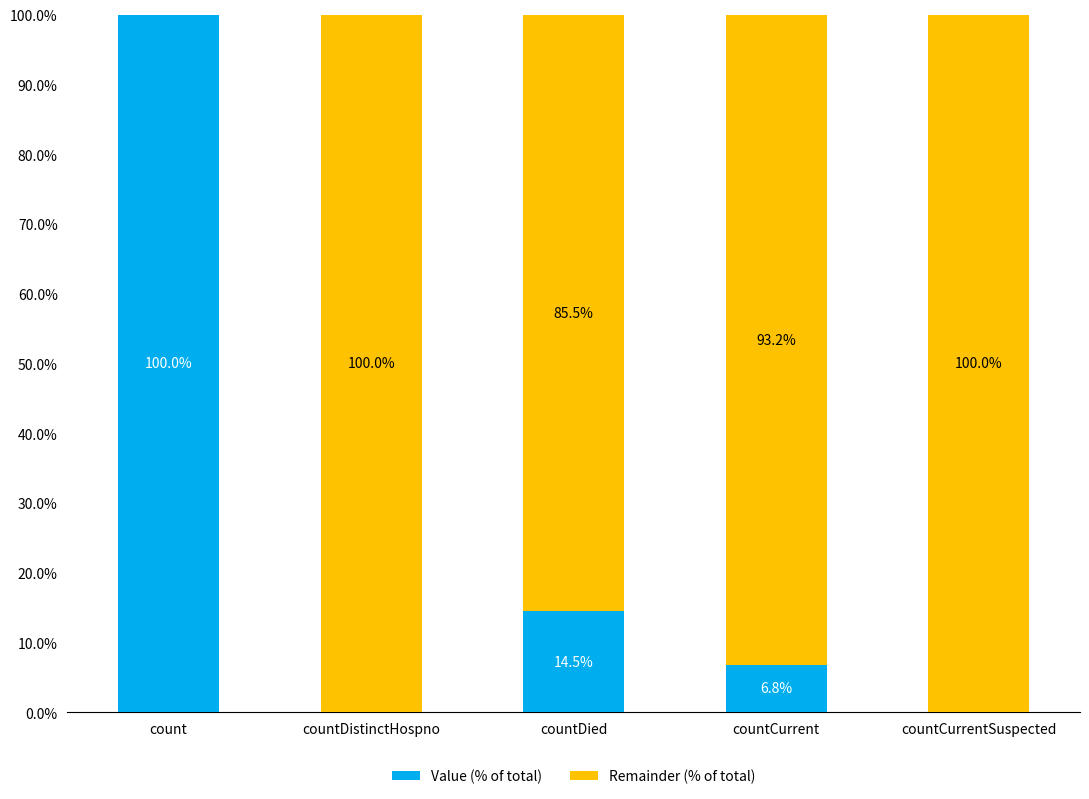

Is it true that Value (% of total) equals 21.1 at countDied?

False